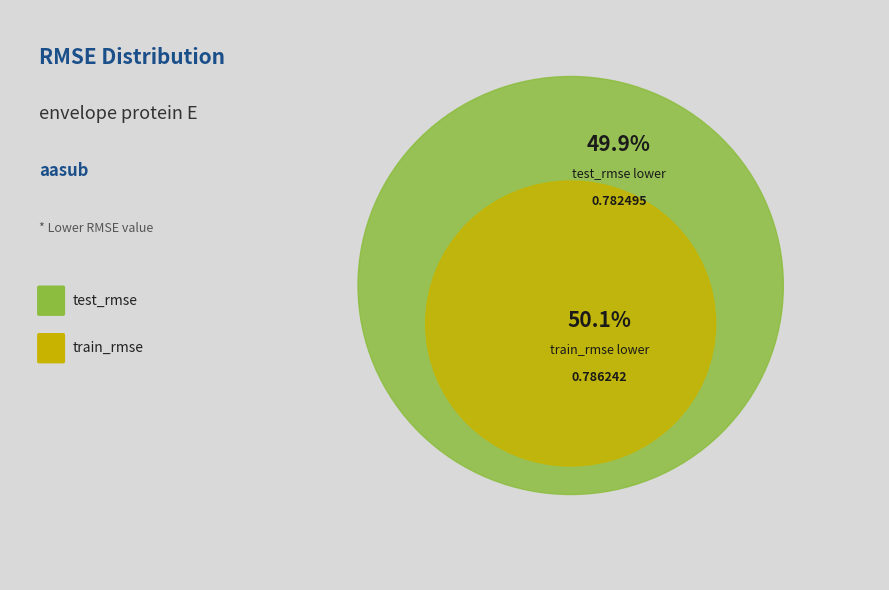

What is the majority slice?

train_rmse